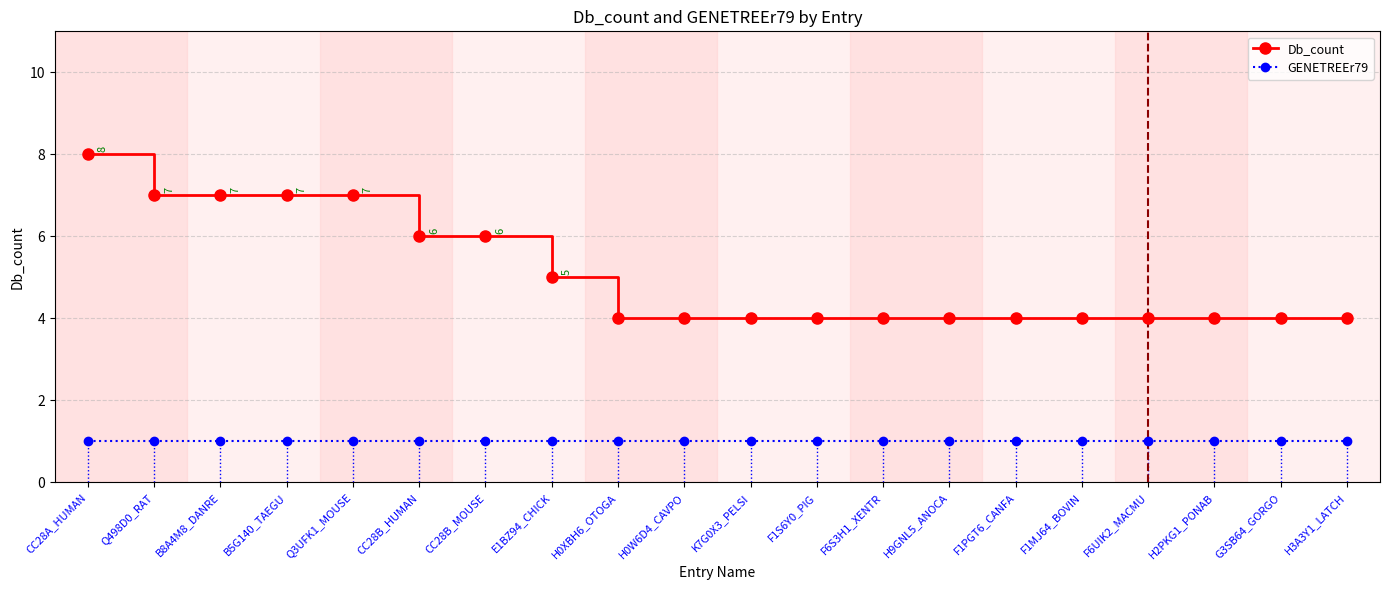

Which series has the largest range (max minus min)?

Db_count